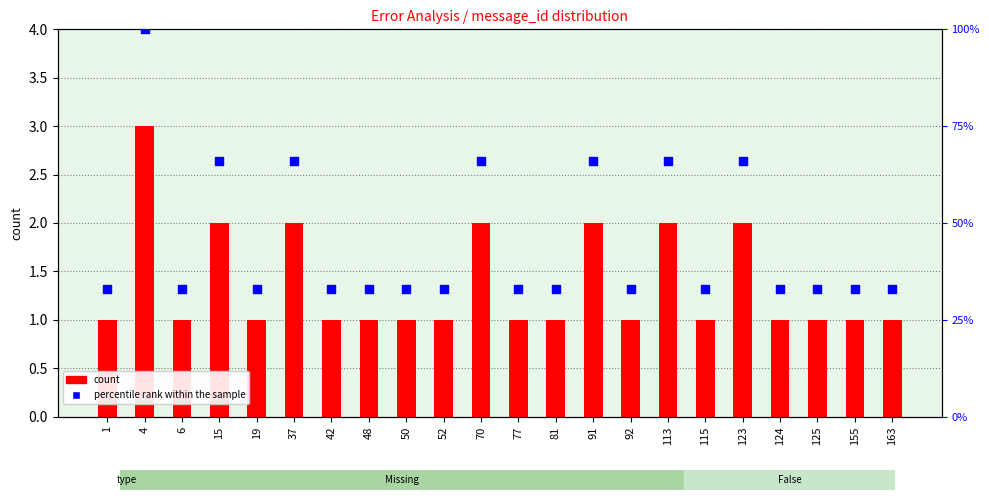

Which series has the largest Y range (max minus min)?

percentile rank within the sample